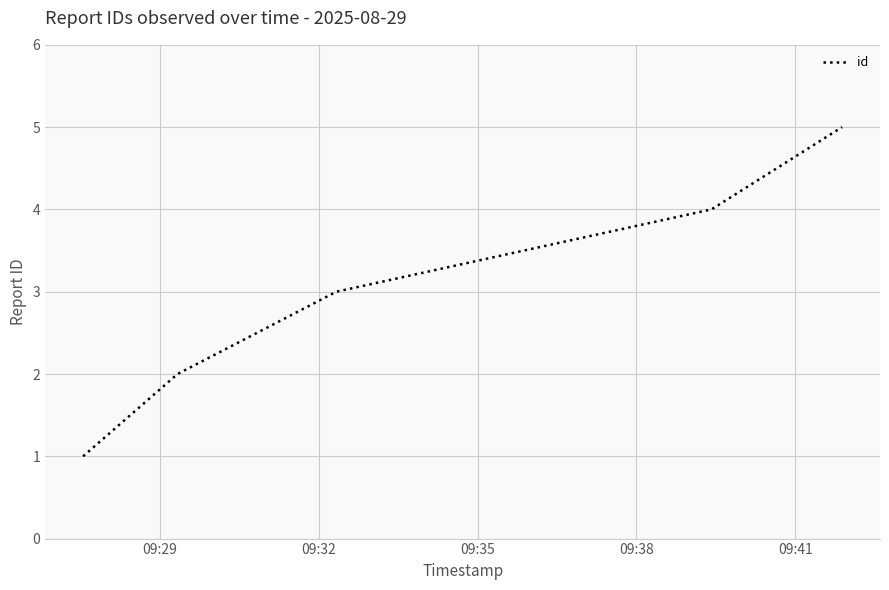

What is the greatest value displayed?

5